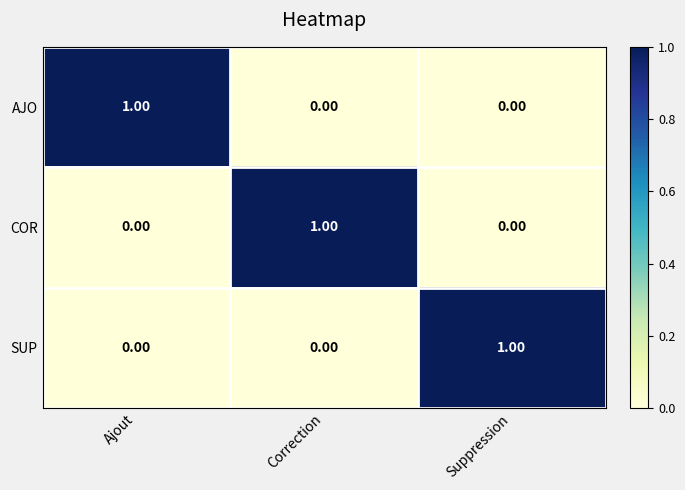

What is the maximum value shown in the chart?

1